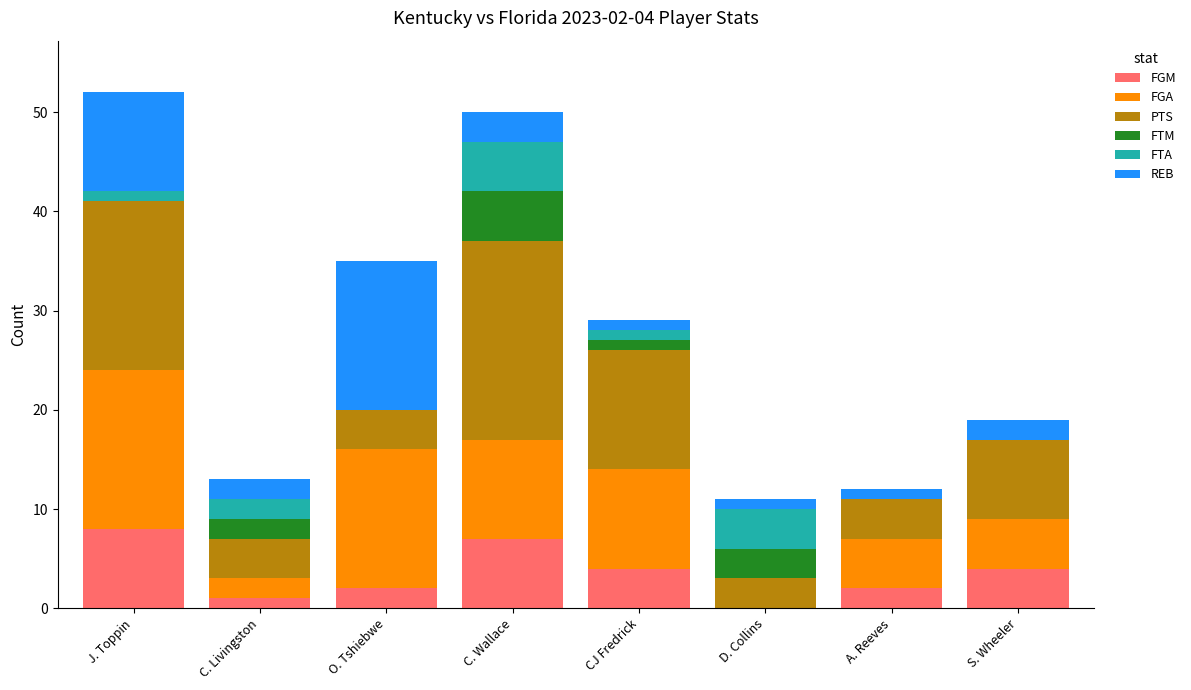

What is the total value across all series at S. Wheeler?

19